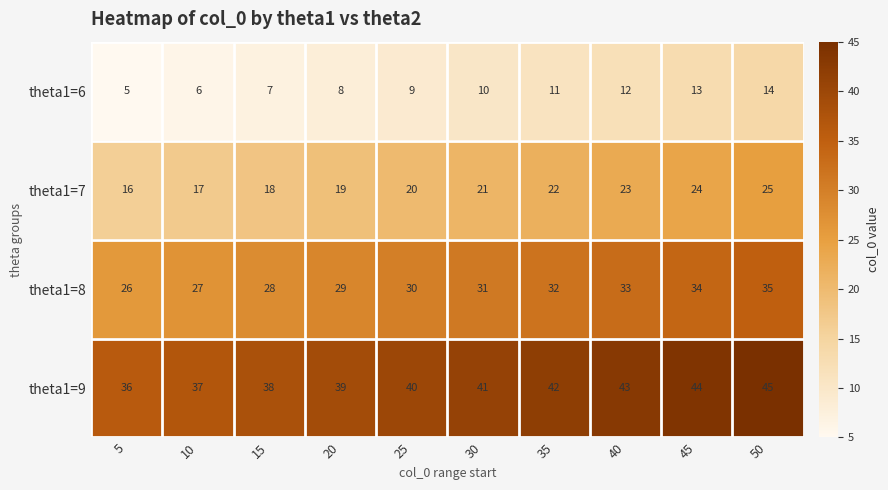

The theta1=9 series shows 18 at 50. True or false?

False